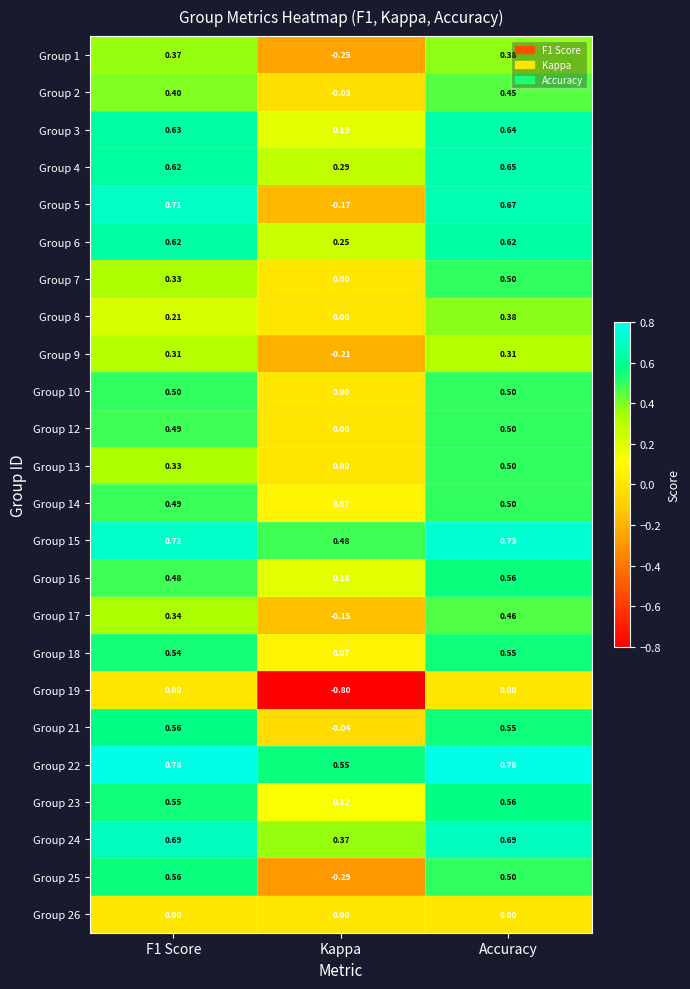

Where is Group 16 nearest to the value 0?

Kappa